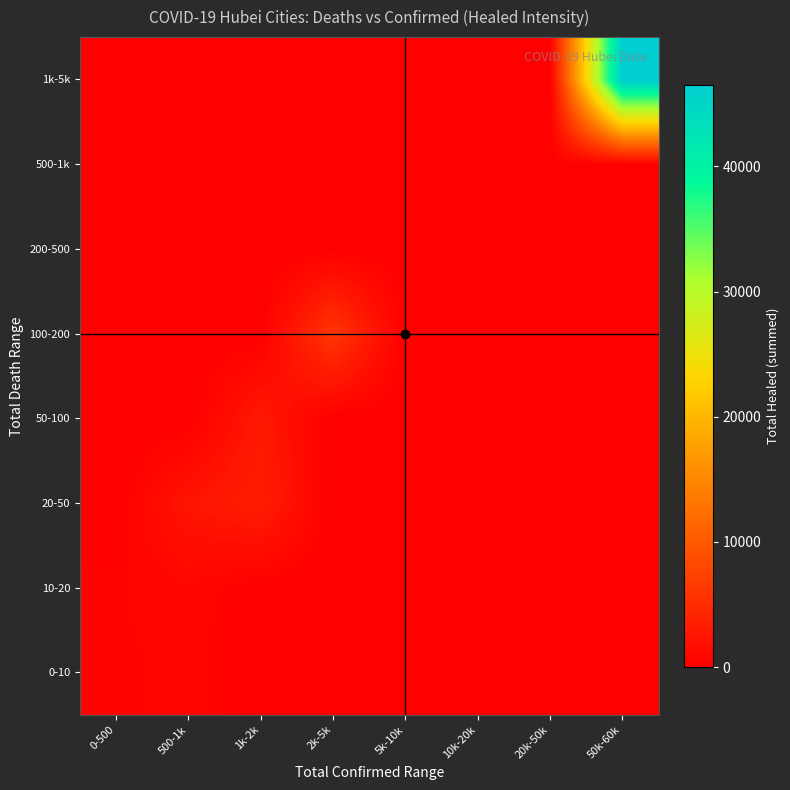

What is the total value across all series at 0-500?

917